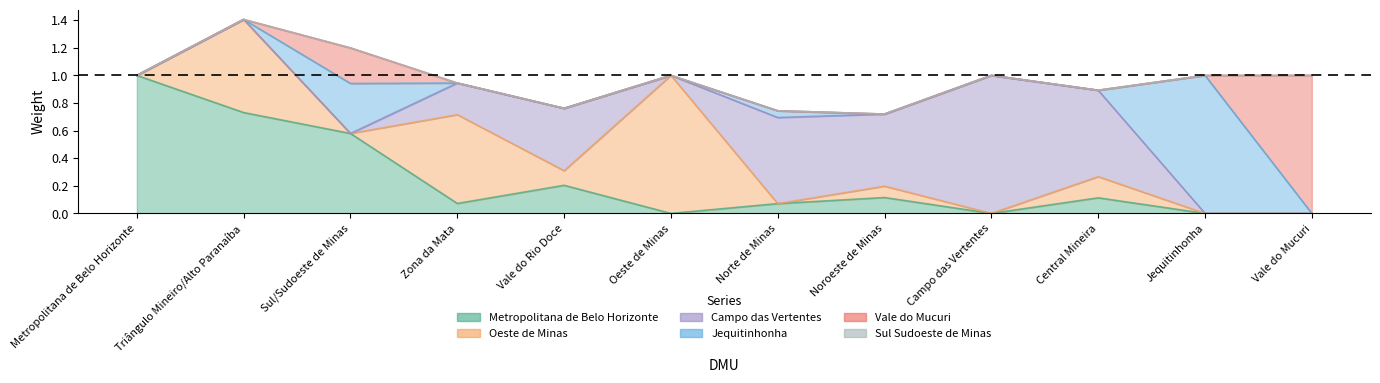

True or false: Campo.das.Vertentes has more than 2 interior local peaks.

True